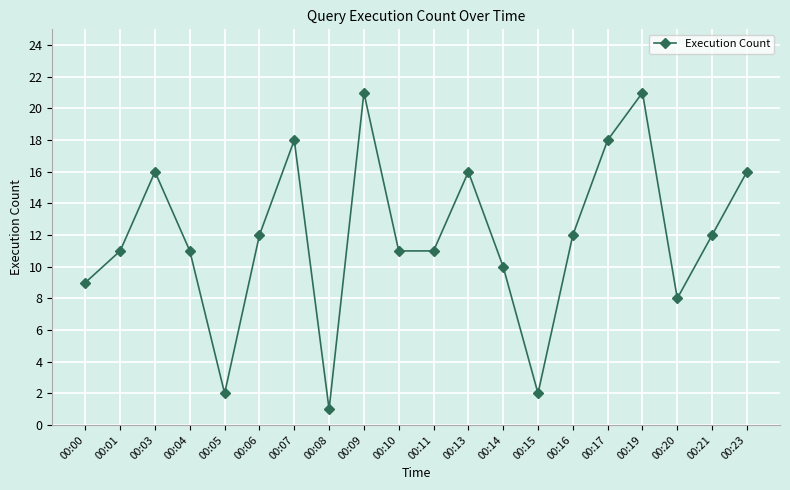

What is the value of the 13th point from the left?

10